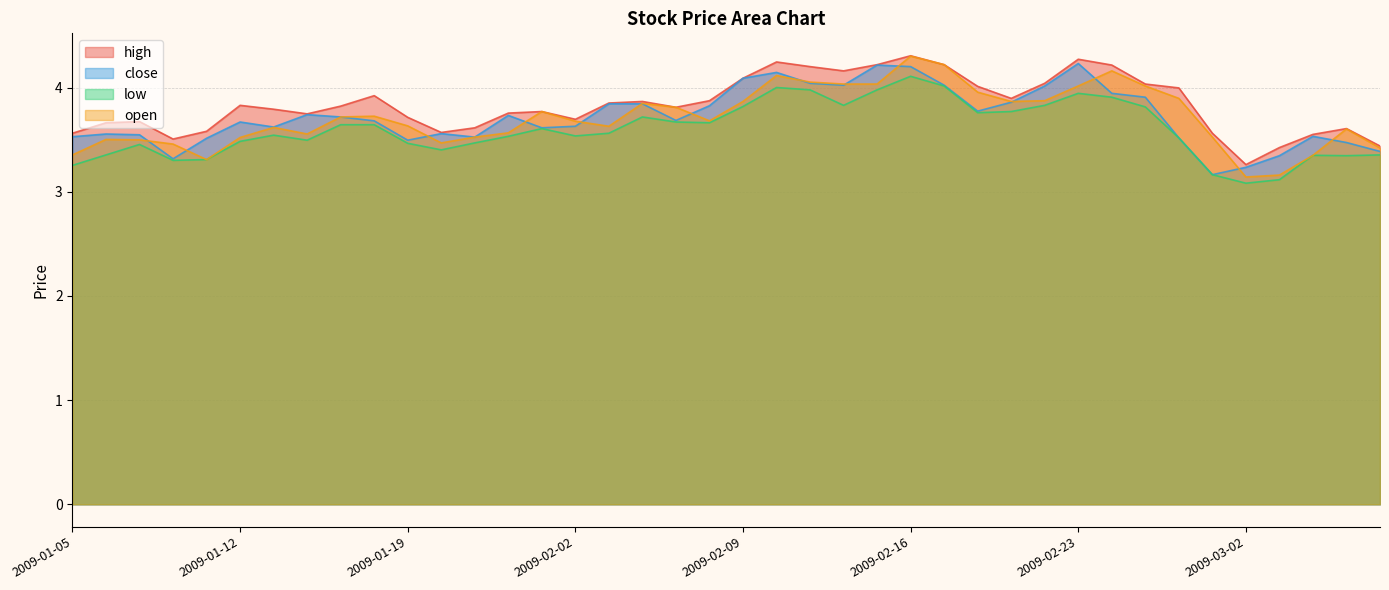

Does the chart have visible grid lines?

Yes